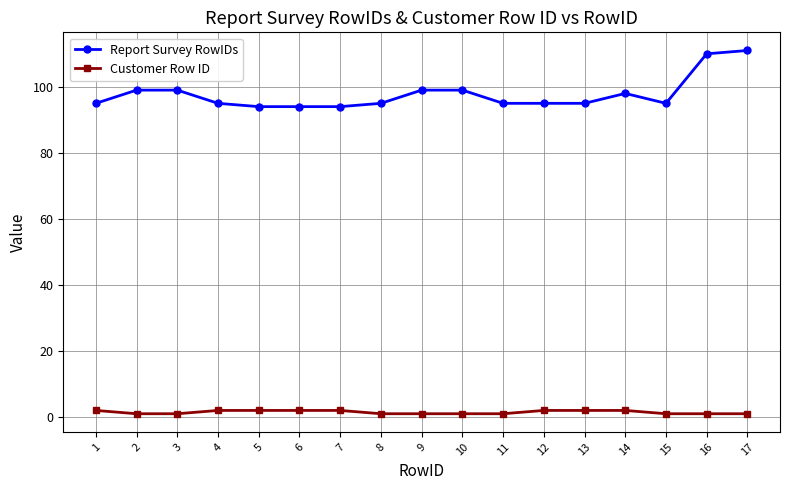

True or false: Customer Row ID has a value of 2 at 5.

True